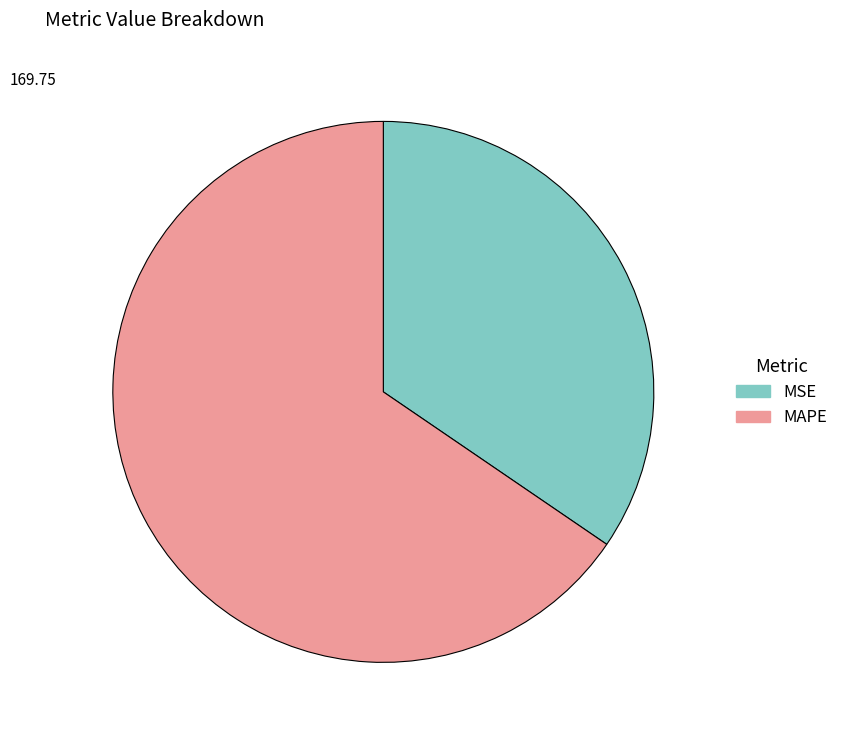

Do MSE and MAPE together represent more than half of the pie?

Yes